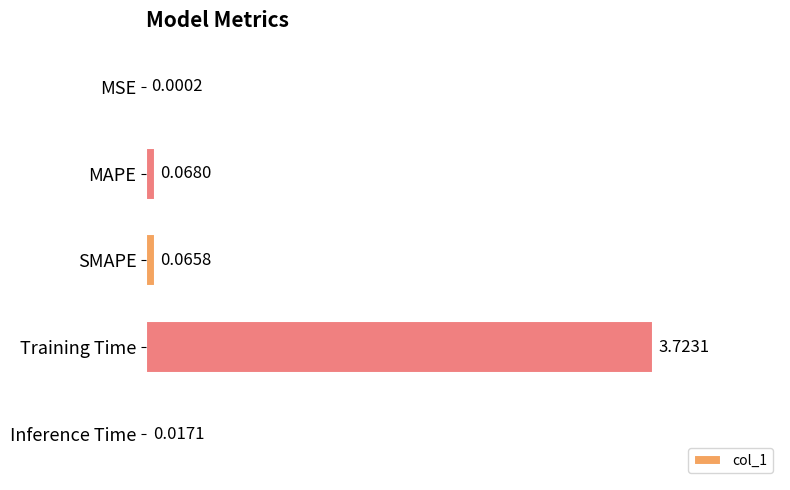

What is the change in value from MSE to SMAPE?

+0.1